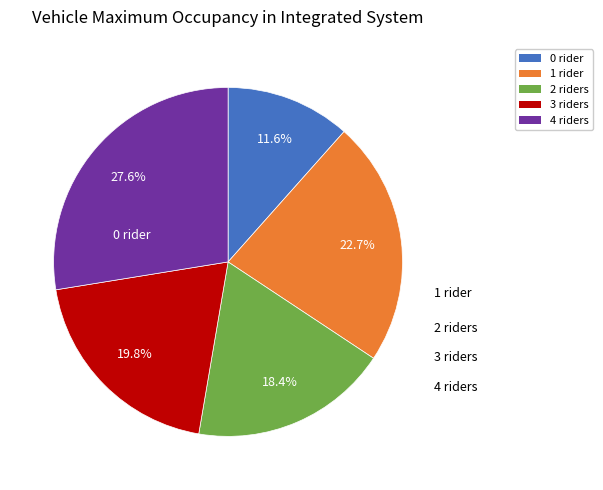

Which category has the smallest portion of the pie?

0 rider